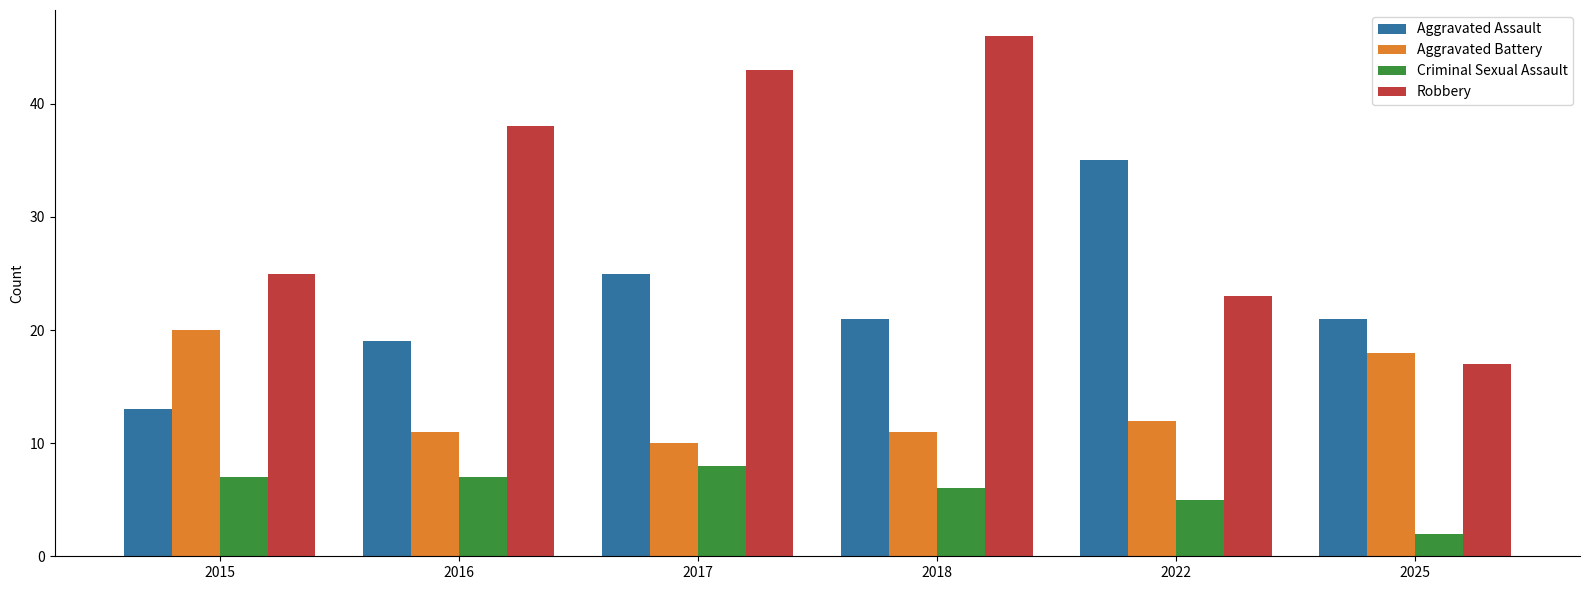

What are all the series names shown in the legend?

Aggravated Assault, Aggravated Battery, Criminal Sexual Assault, Robbery